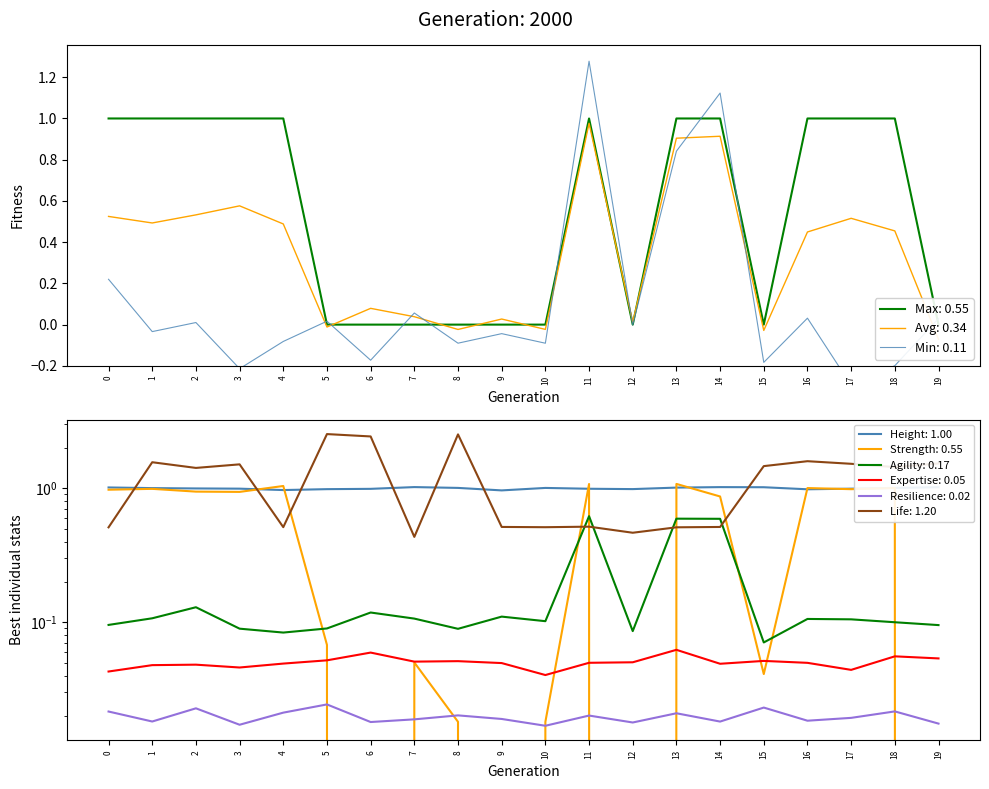

Is this an area chart (filled region under the line)?

No